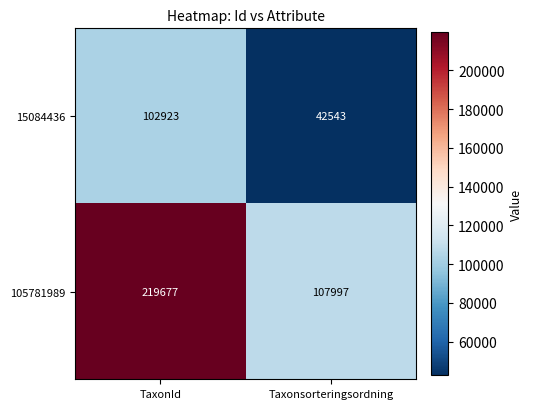

How many data points does each series have?

2